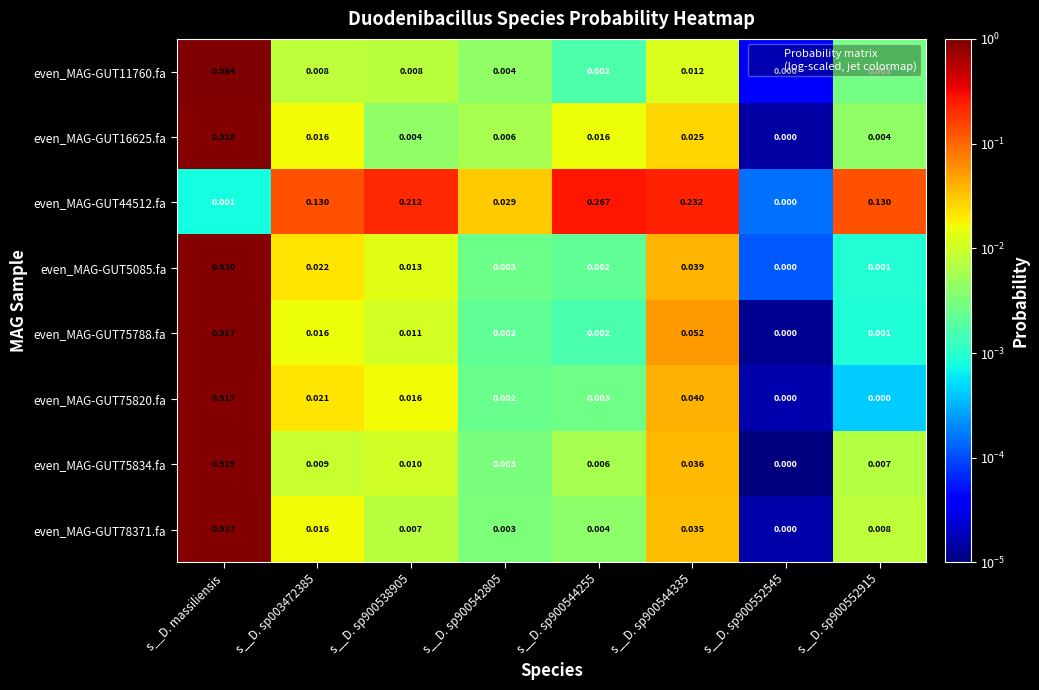

Is the value of even_MAG-GUT44512.fa at s__D. sp900538905 greater than the value of even_MAG-GUT75834.fa at s__D. sp900544335?

Yes